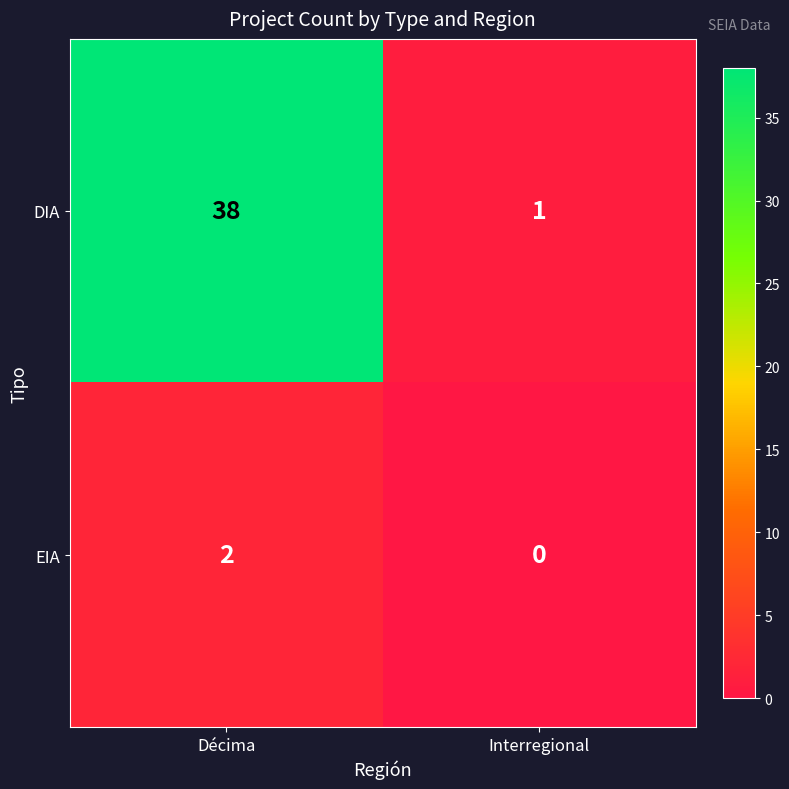

What is the maximum value shown in the chart?

38